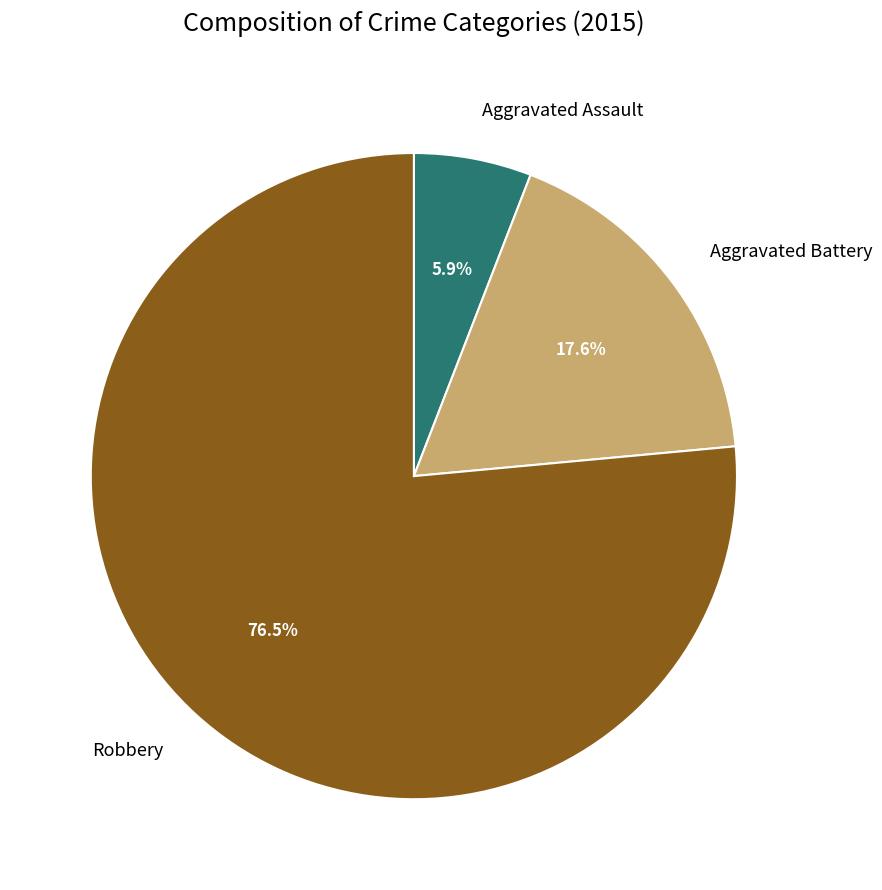

How many segments does this pie chart have?

3